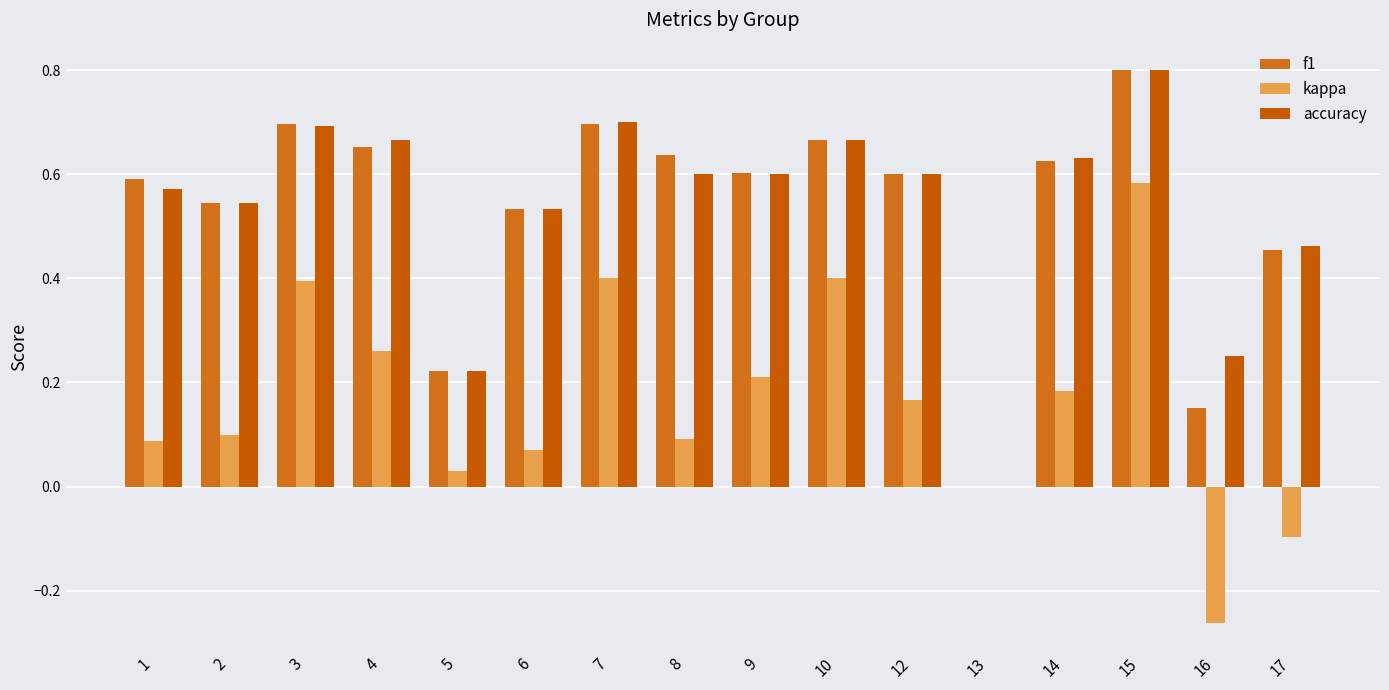

The value of kappa at 15 is 0.6. True or false?

True